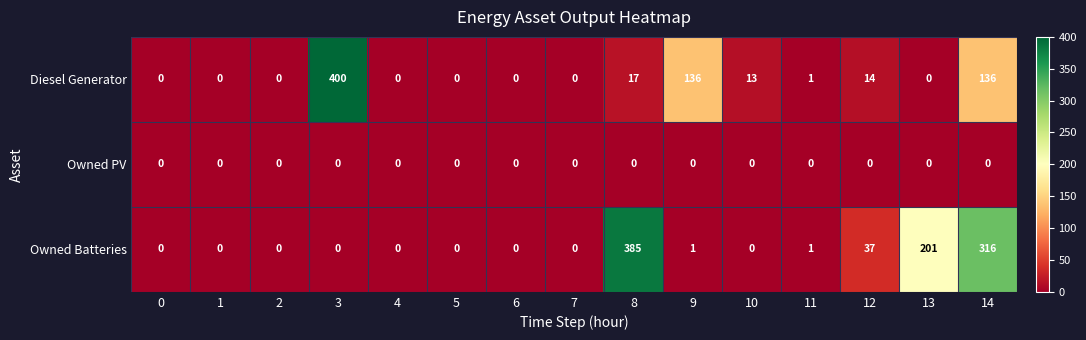

How many series are shown in this chart?

3